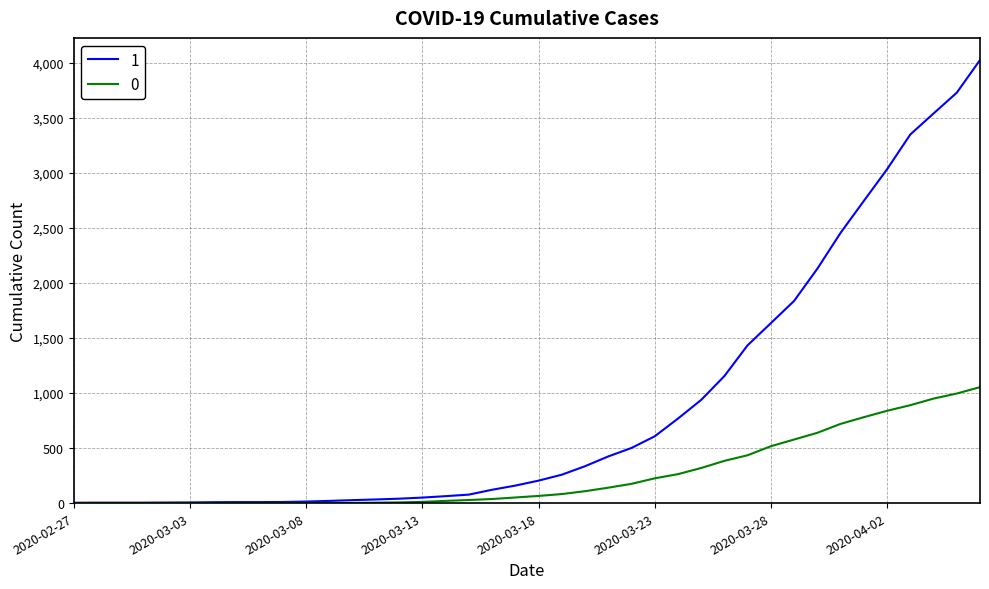

Rank the series by their maximum value, from highest to lowest.

1, 0